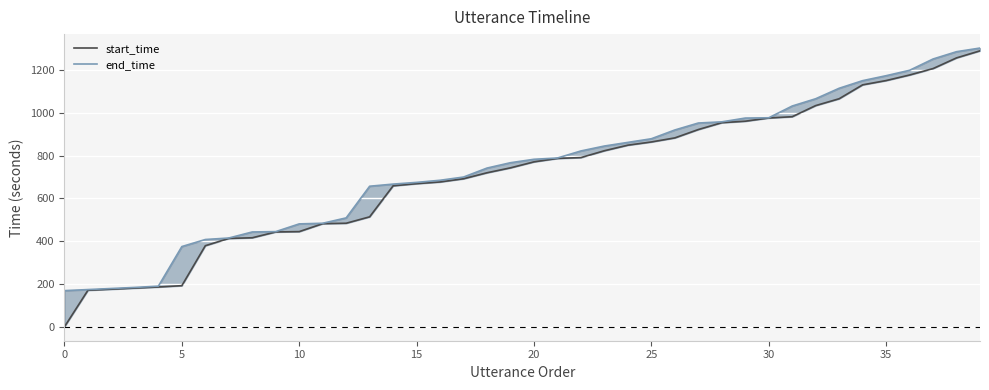

How many lines are shown in the chart?

2